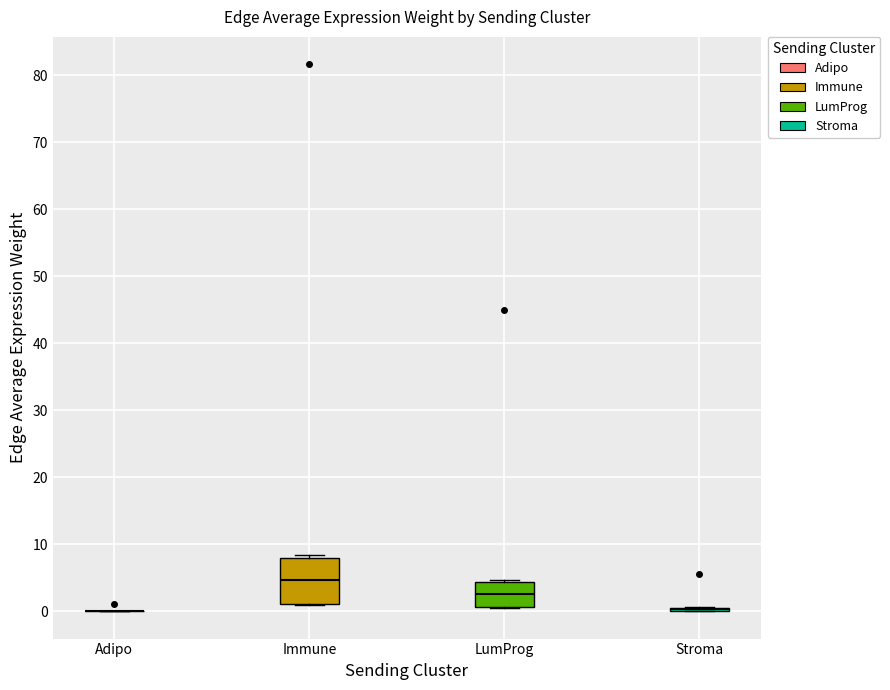

Reading left to right, transcribe this box plot: for each box, give where its median line is, the range the box spans, and where its two whiskers end, as read against the y-axis. The values are not printed on the chart, so give them approximately, as read against the axis.

Adipo: box collapsed to a line at 0, whiskers 0 to 0
Immune: median 5, box 1 to 8, whiskers 1 to 8 (just above the box's upper edge)
LumProg: median 3, box 1 to 4, whiskers 1 to 5
Stroma: box collapsed to a line at 0, whiskers 0 to 1